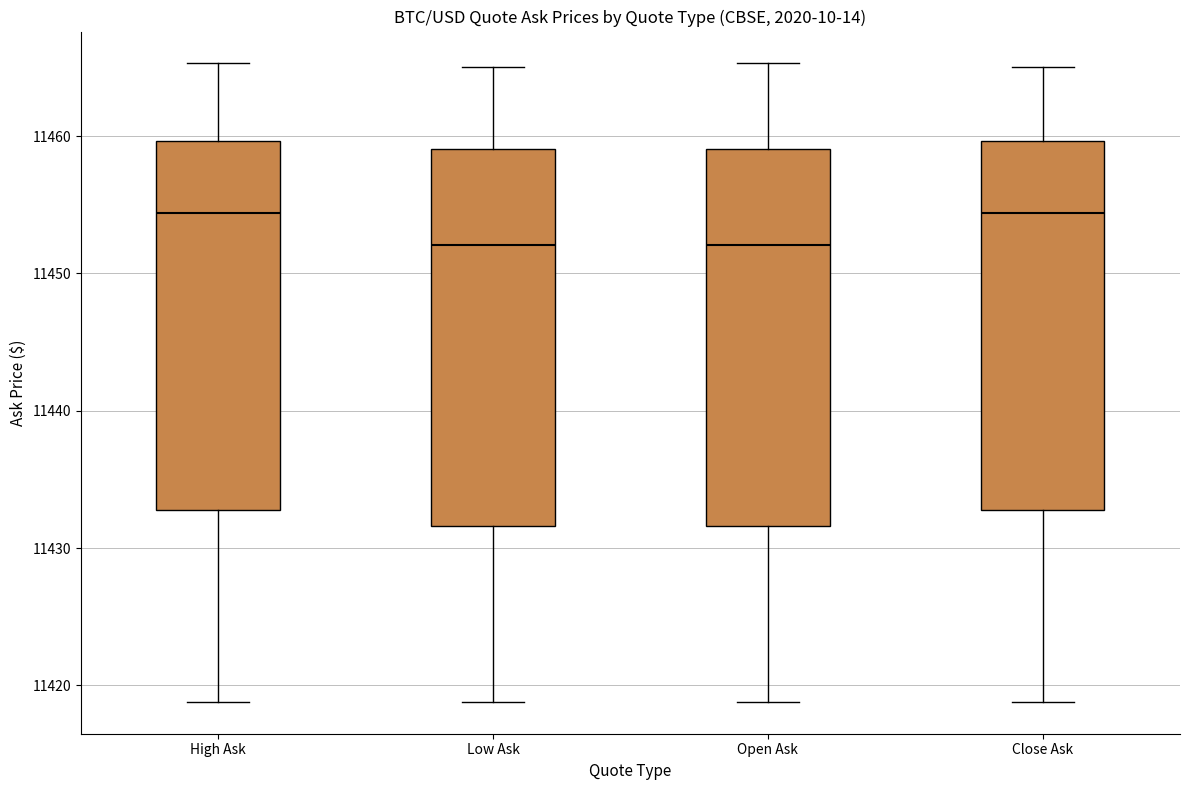

Reading left to right, transcribe this box plot: for each box, give where its median line is, the range the box spans, and where its two whiskers end, as read against the y-axis. The values are not printed on the chart, so give them approximately, as read against the axis.

High Ask: median 11454, box 11433 to 11460, whiskers 11419 to 11465
Low Ask: median 11452, box 11432 to 11459, whiskers 11419 to 11465
Open Ask: median 11452, box 11432 to 11459, whiskers 11419 to 11465
Close Ask: median 11454, box 11433 to 11460, whiskers 11419 to 11465